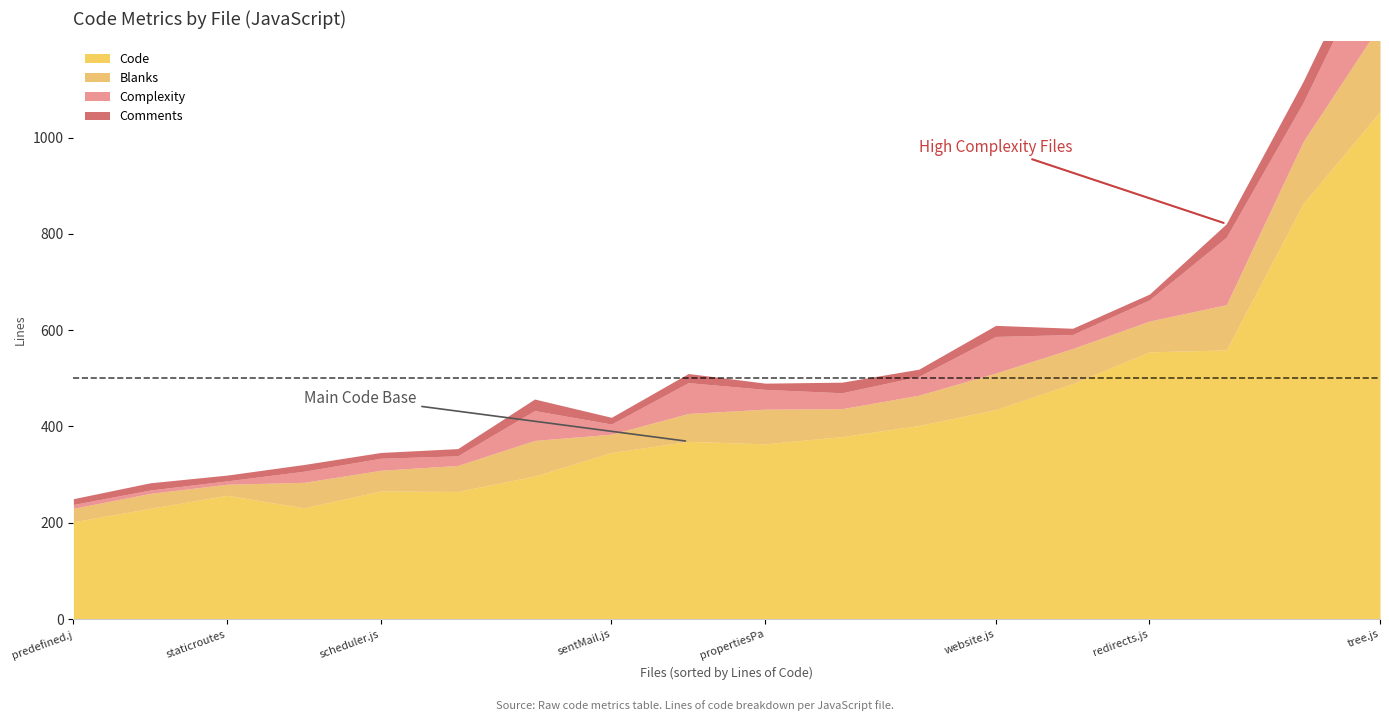

How many distinct data groups are displayed?

4